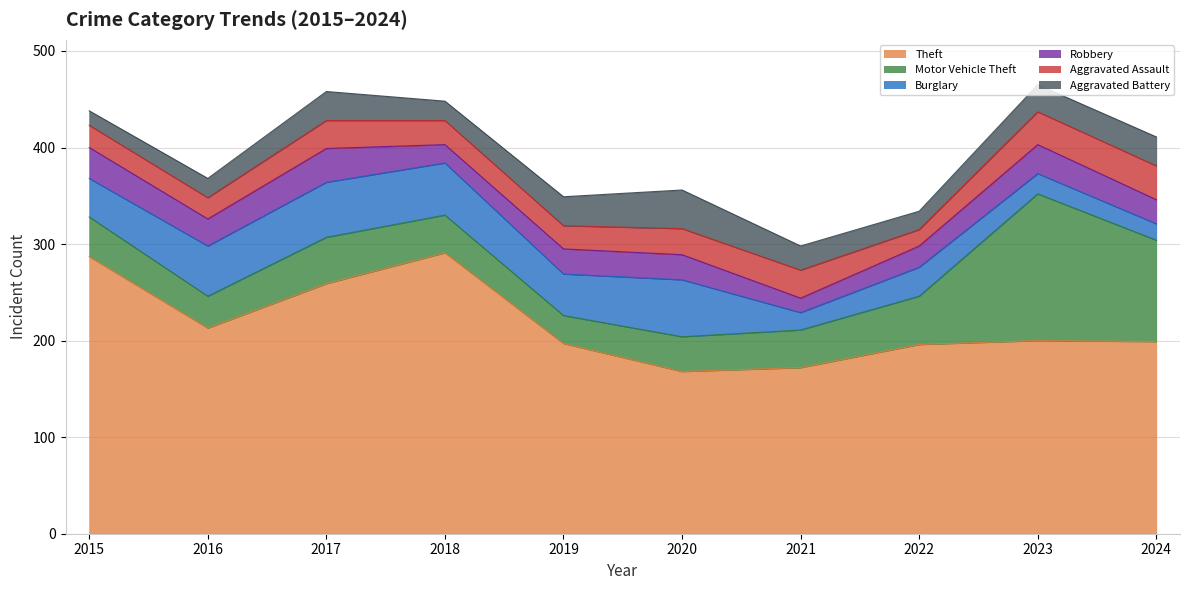

What is the sum of the Aggravated Battery values at 2023 and 2021?

53